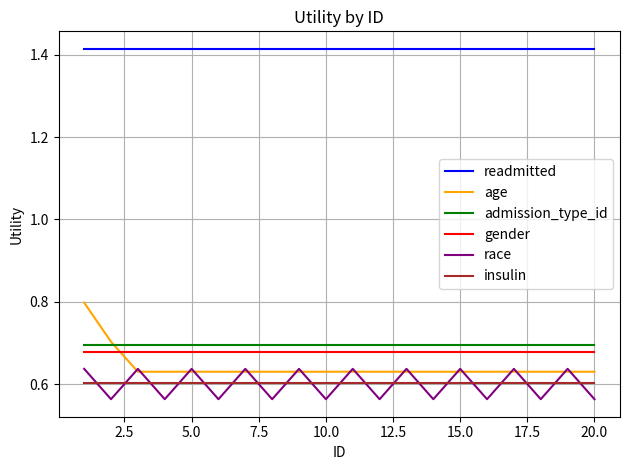

True or false: readmitted and admission_type_id cross at least once.

False